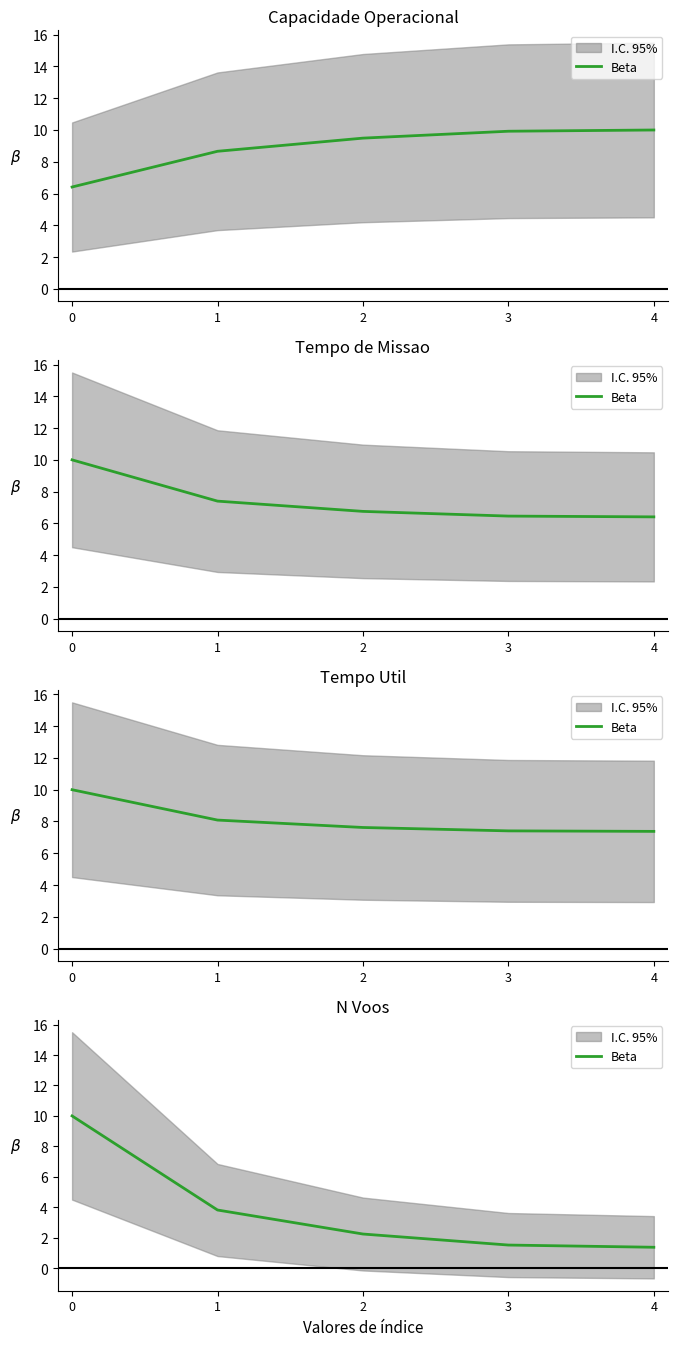

True or false: the data shows 3.8 at 1.

True